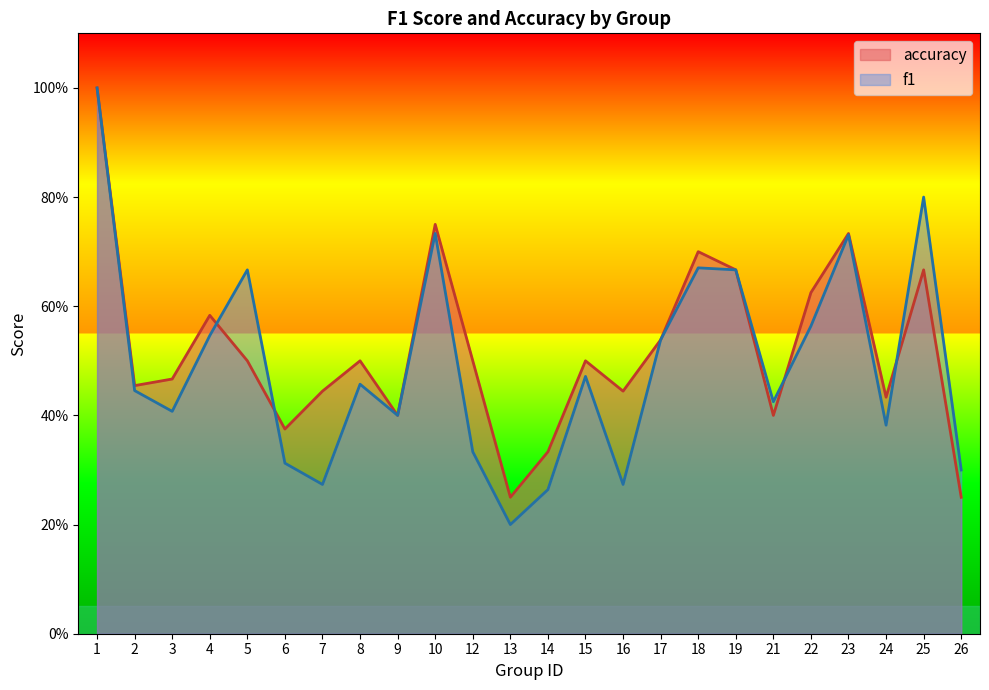

How many data points does each series have?

24